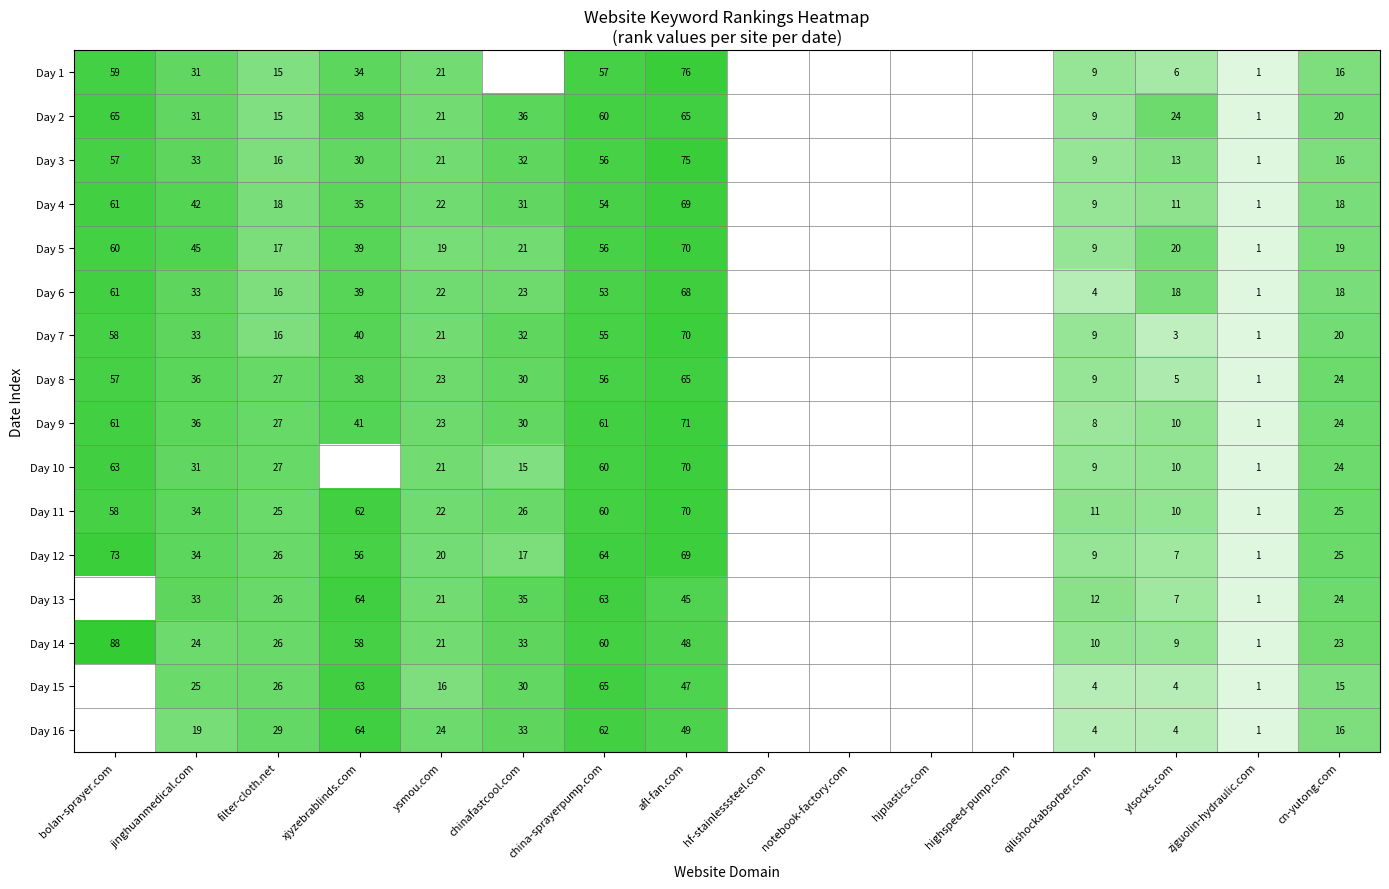

The Day 13 series shows 24 at cn-yutong.com. True or false?

True